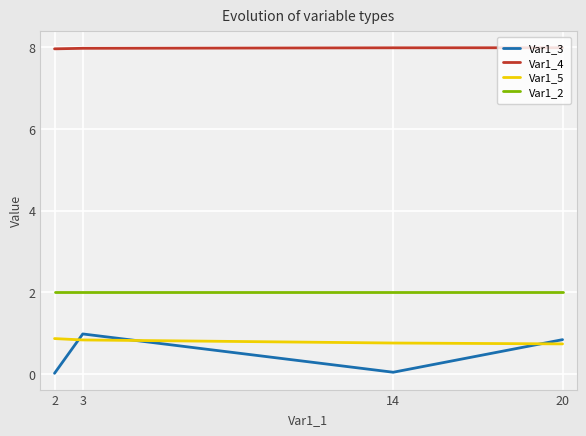

Is the value of Var1_5 at 20 greater than the value of Var1_2 at 20?

No